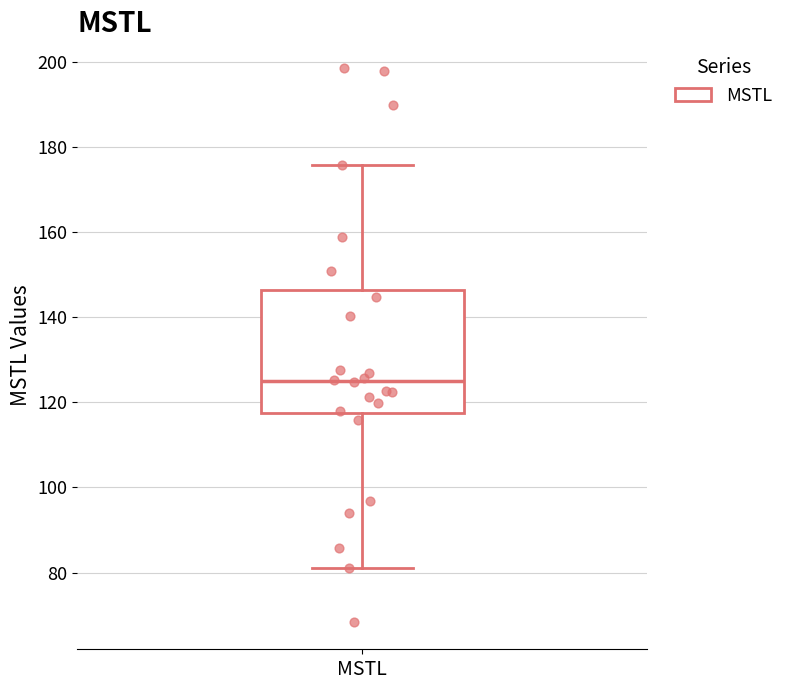

Transcribe this box plot: give where the median line is, the range the box spans, and where the two whiskers end, as read against the y-axis. The values are not printed on the chart, so give them approximately, as read against the axis.

median 124, box 118 to 146, whiskers 80 to 176